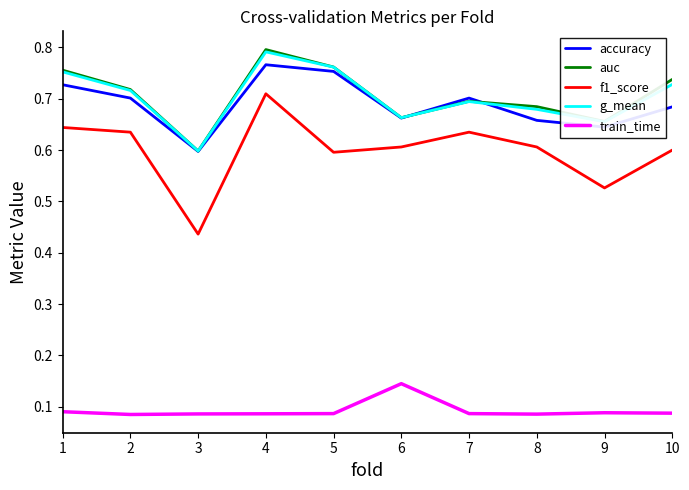

Where is g_mean nearest to the value 0?

3